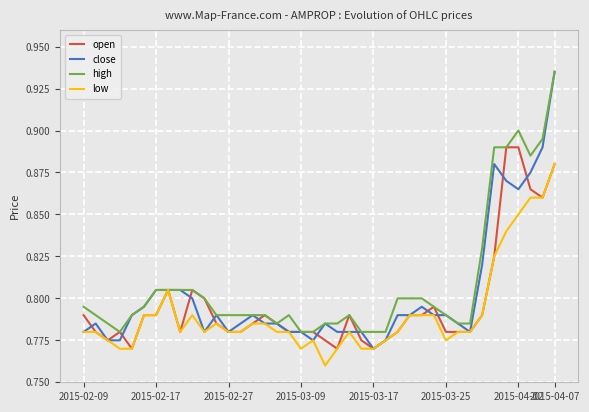

How many lines are shown in the chart?

4